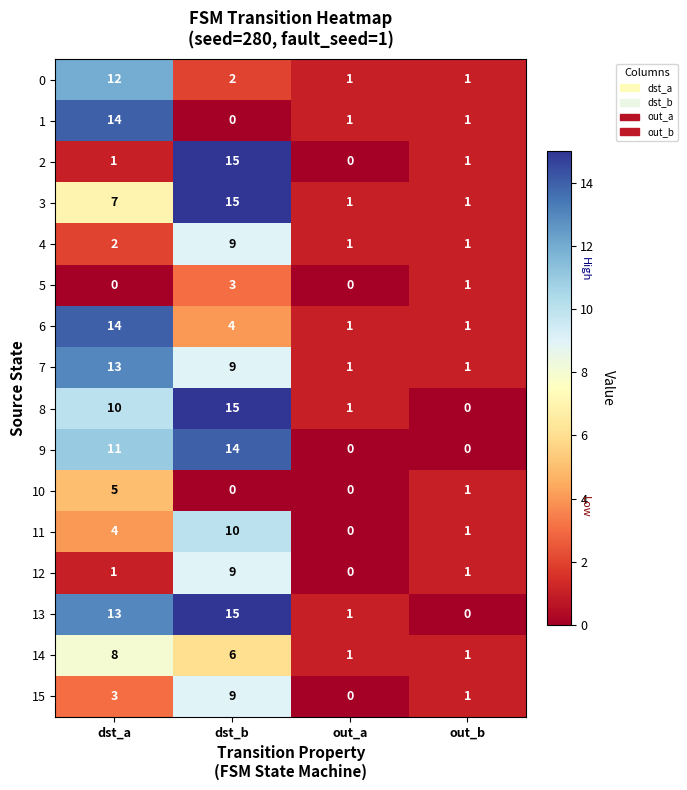

Which series has the largest total across all categories?

13